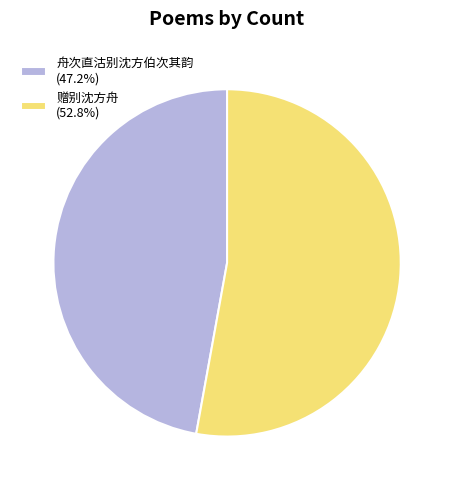

What is the smallest slice in the pie chart?

舟次直沽别沈方伯次其韵